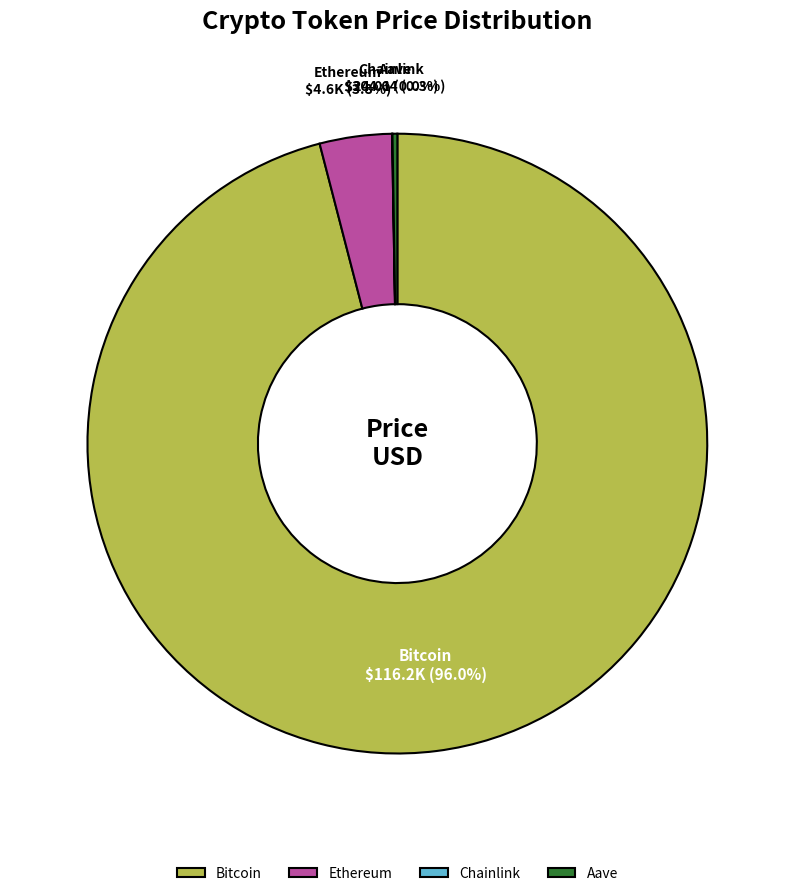

To the nearest percent, what portion does Bitcoin represent?

96%